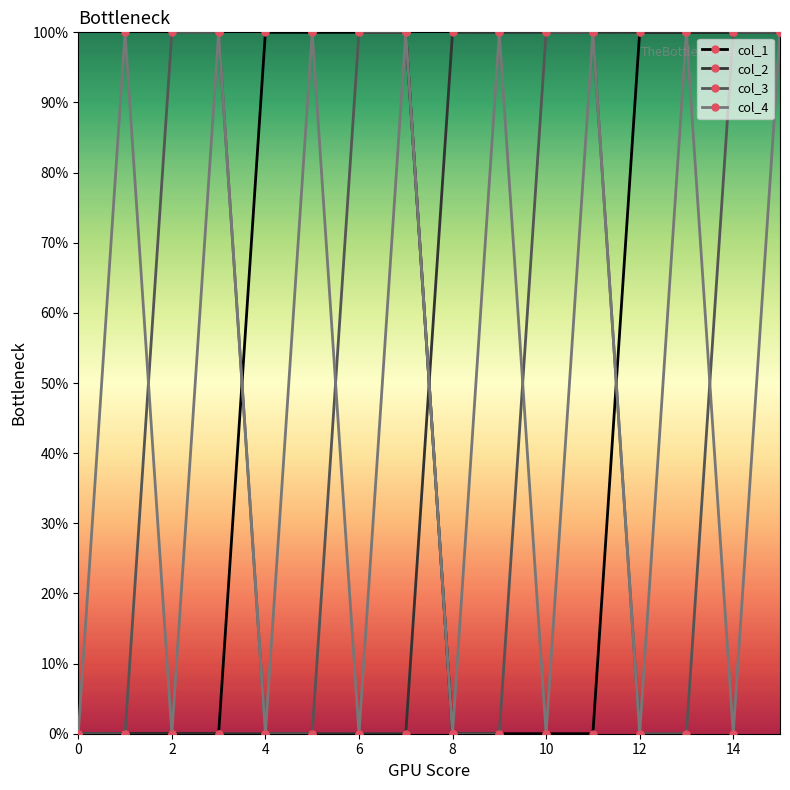

How many intersections are there between col_3 and col_4?

4